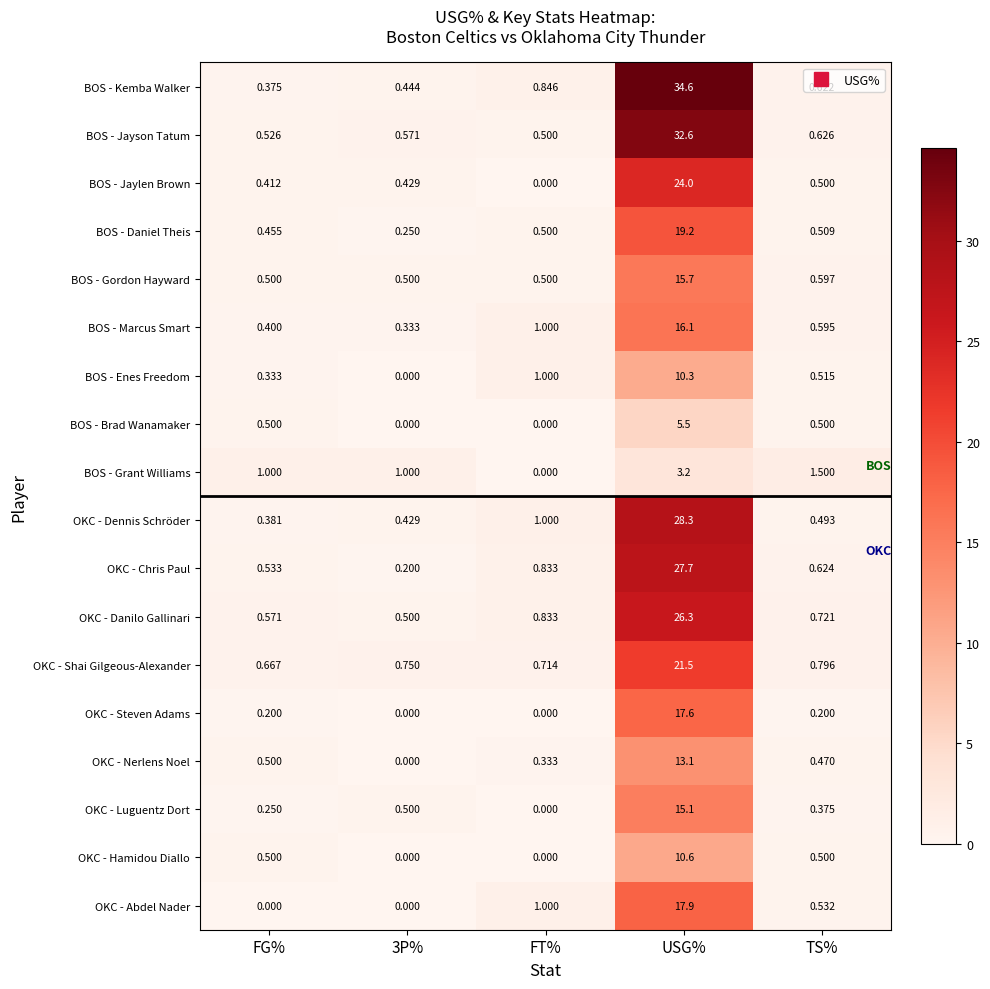

List the series in order of their peak value, lowest first.

BOS - Grant Williams, BOS - Brad Wanamaker, BOS - Enes Freedom, OKC - Hamidou Diallo, OKC - Nerlens Noel, OKC - Luguentz Dort, BOS - Gordon Hayward, BOS - Marcus Smart, OKC - Steven Adams, OKC - Abdel Nader, BOS - Daniel Theis, OKC - Shai Gilgeous-Alexander, BOS - Jaylen Brown, OKC - Danilo Gallinari, OKC - Chris Paul, OKC - Dennis Schröder, BOS - Jayson Tatum, BOS - Kemba Walker